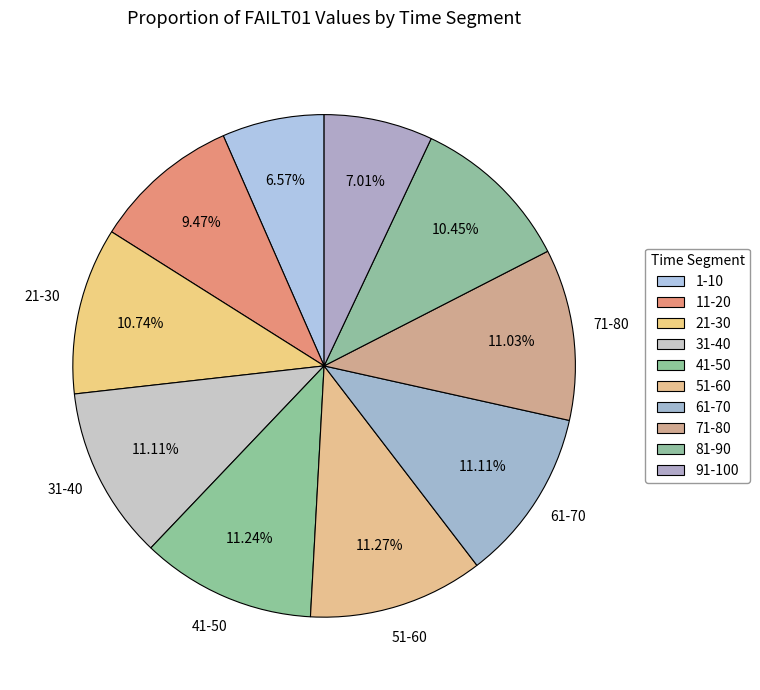

How many slices are in this pie chart?

10